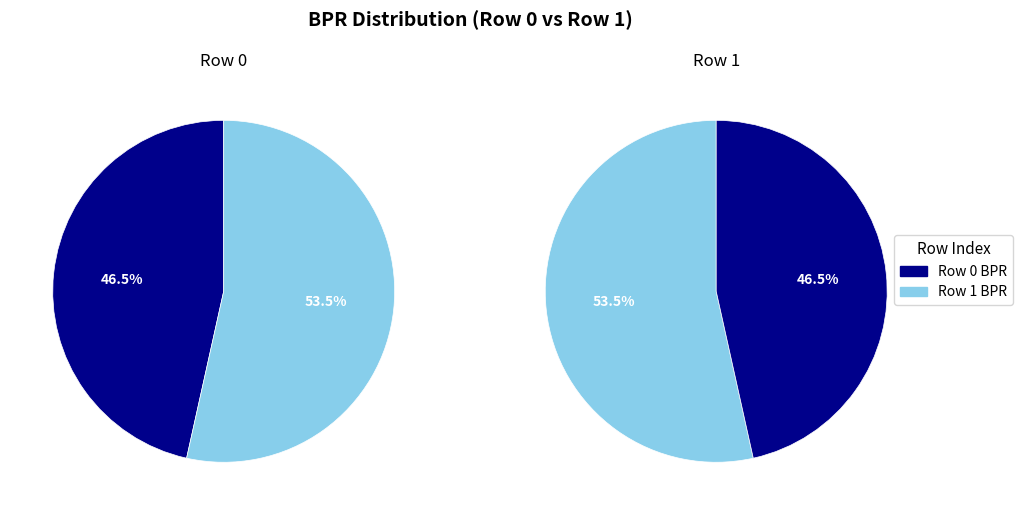

Is there a majority slice in this chart?

Yes